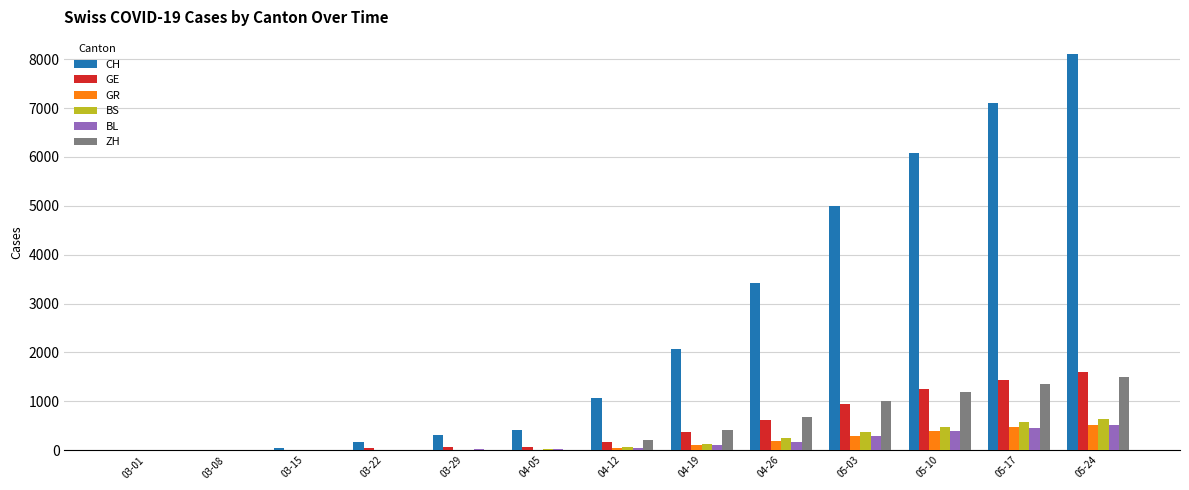

How many groups of bars are there?

13